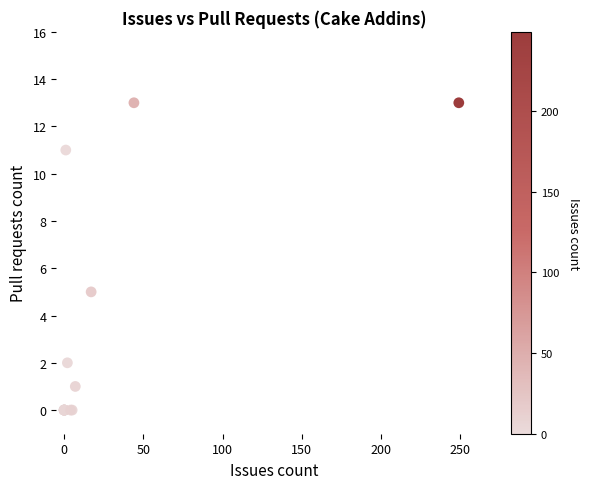

What Y value in the scatter plot is closest to 6?

5